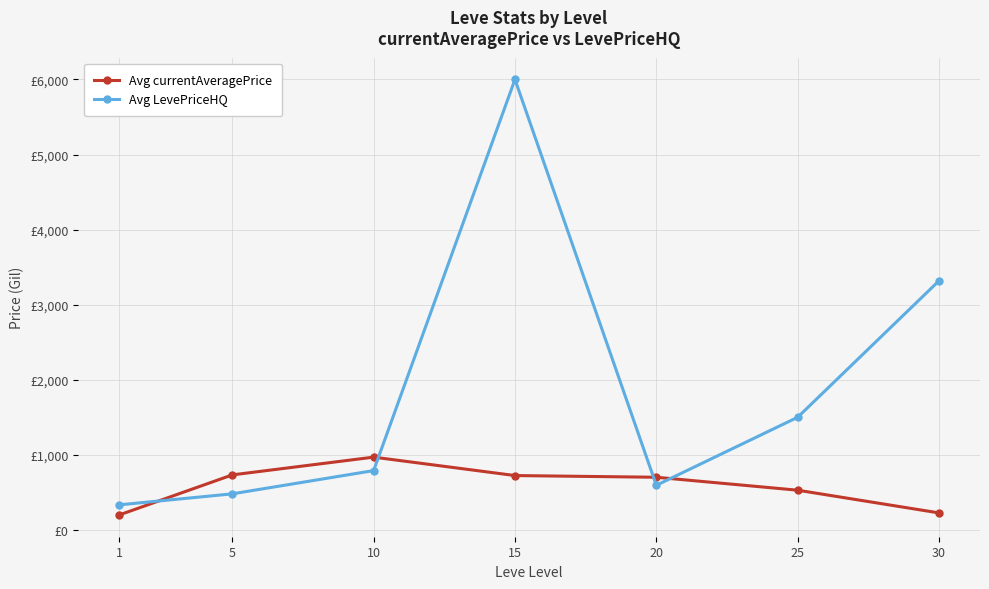

Does the chart have visible grid lines?

Yes